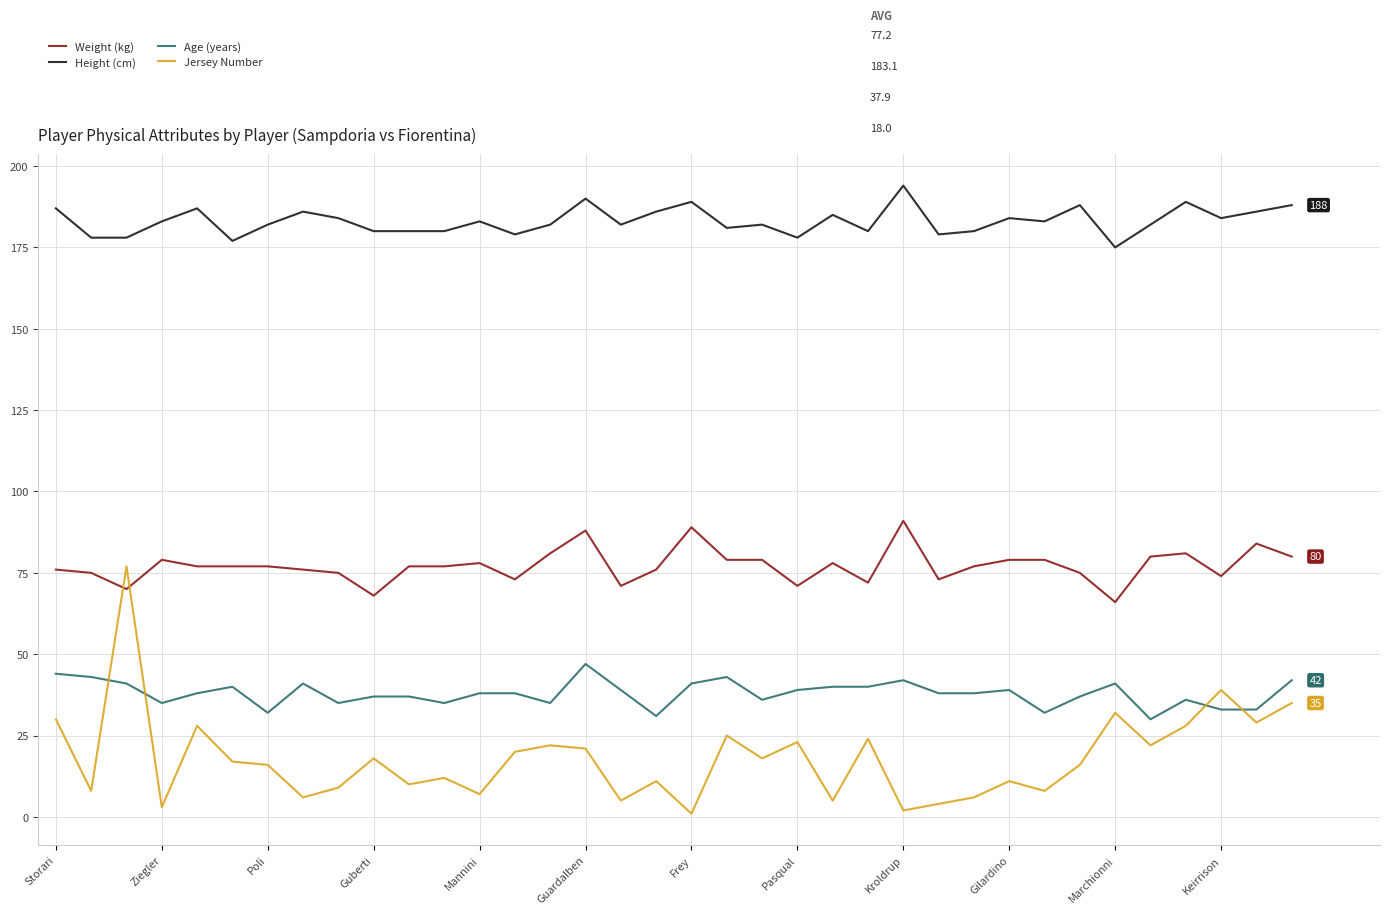

Rank the series by their maximum value, from highest to lowest.

Height (cm), Weight (kg), Jersey Number, Age (years)